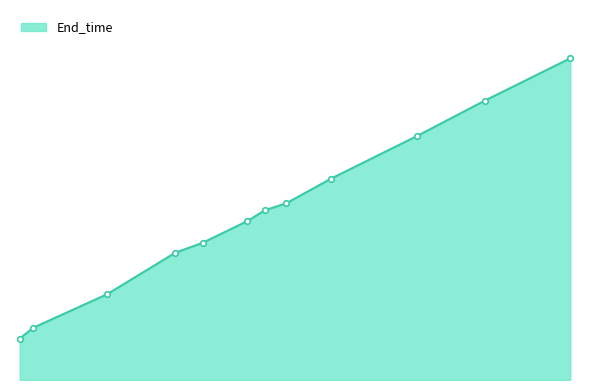

What is the smallest value displayed?

4.2